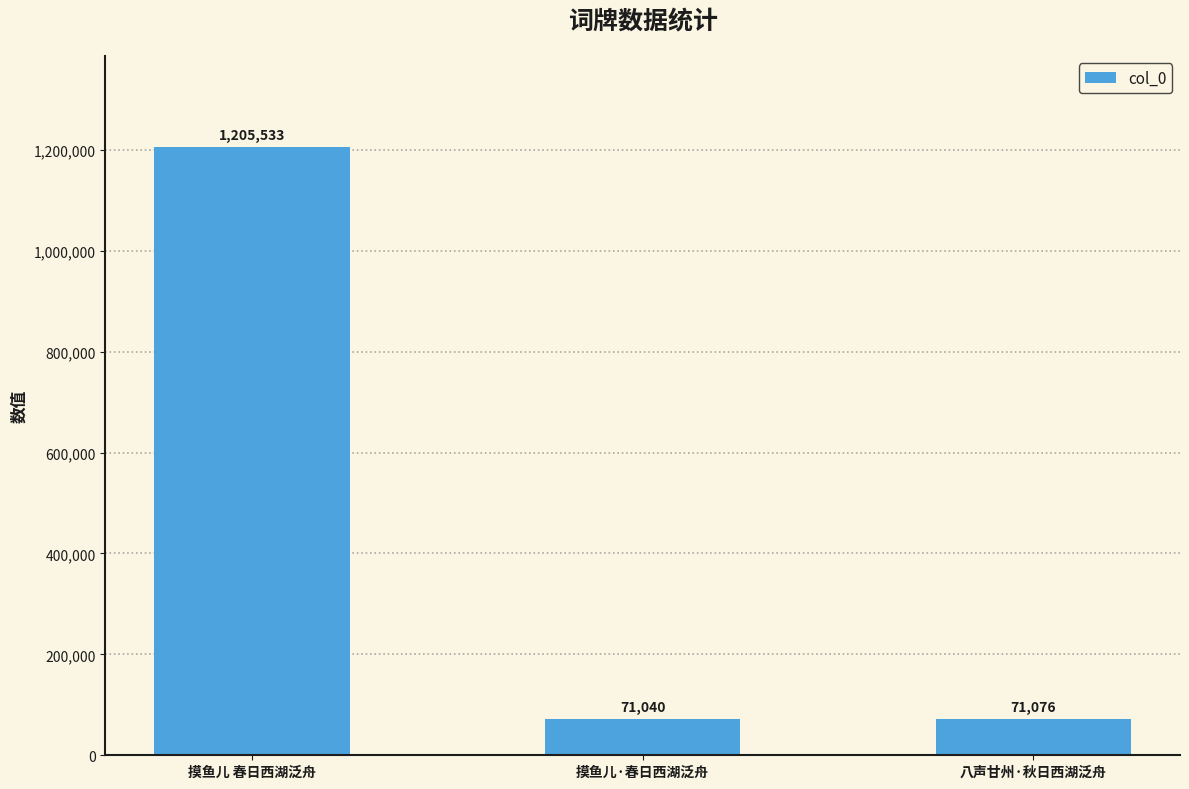

True or false: the data shows 71076 at 八声甘州·秋日西湖泛舟.

True